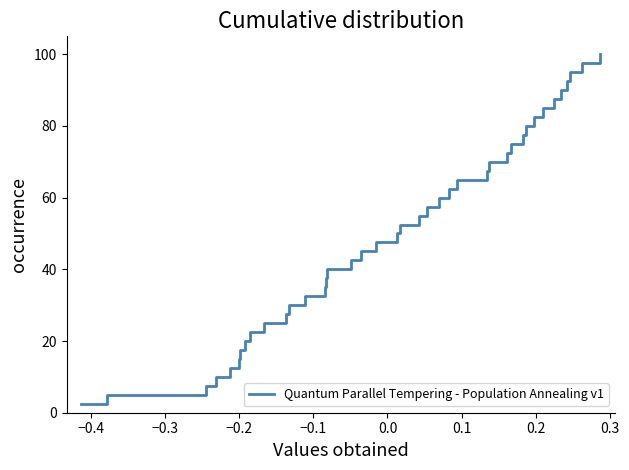

What is the difference between the maximum and minimum values?

97.5